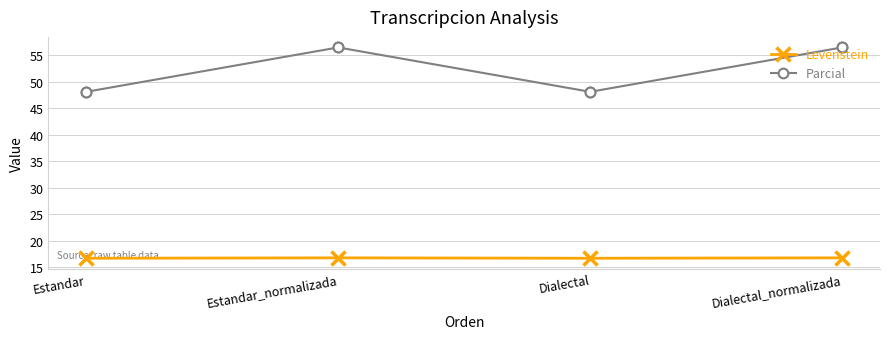

Which series has the largest range (max minus min)?

Parcial